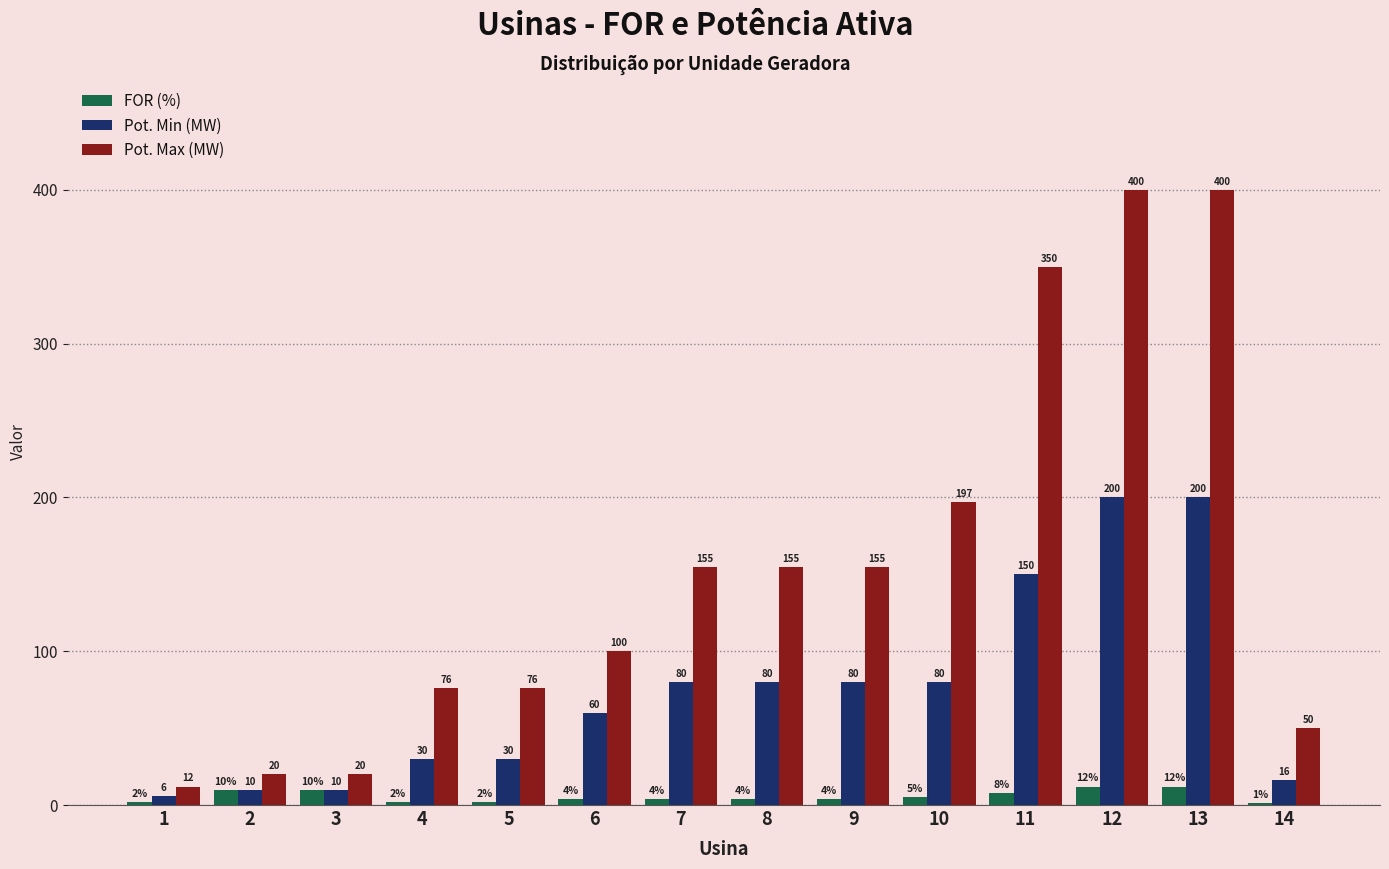

Which series has the widest spread of values?

Pot. Max (MW)